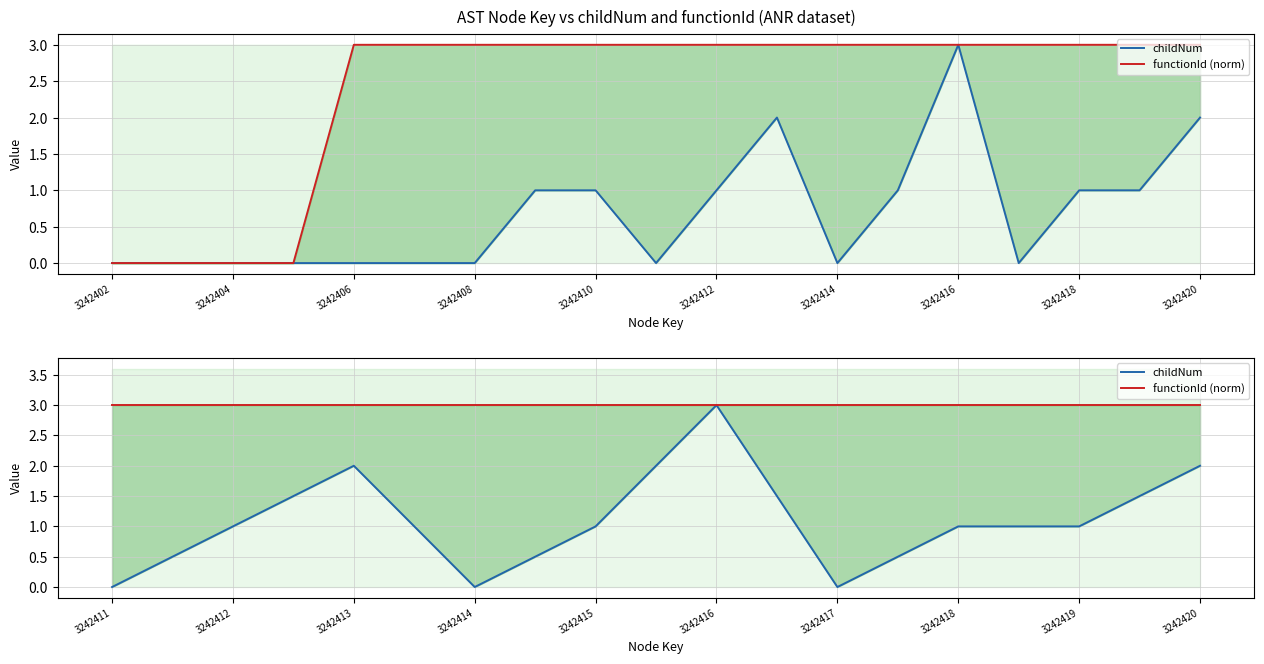

Between 3242419 and 3242415, which is larger?

3242419